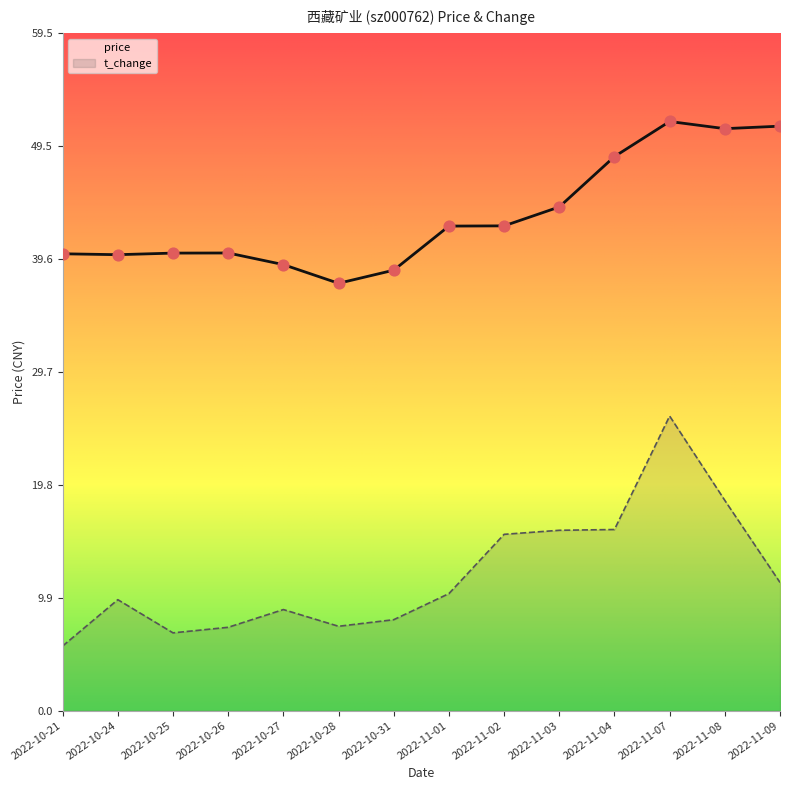

At which category is the sum across all series the highest?

2022-11-07